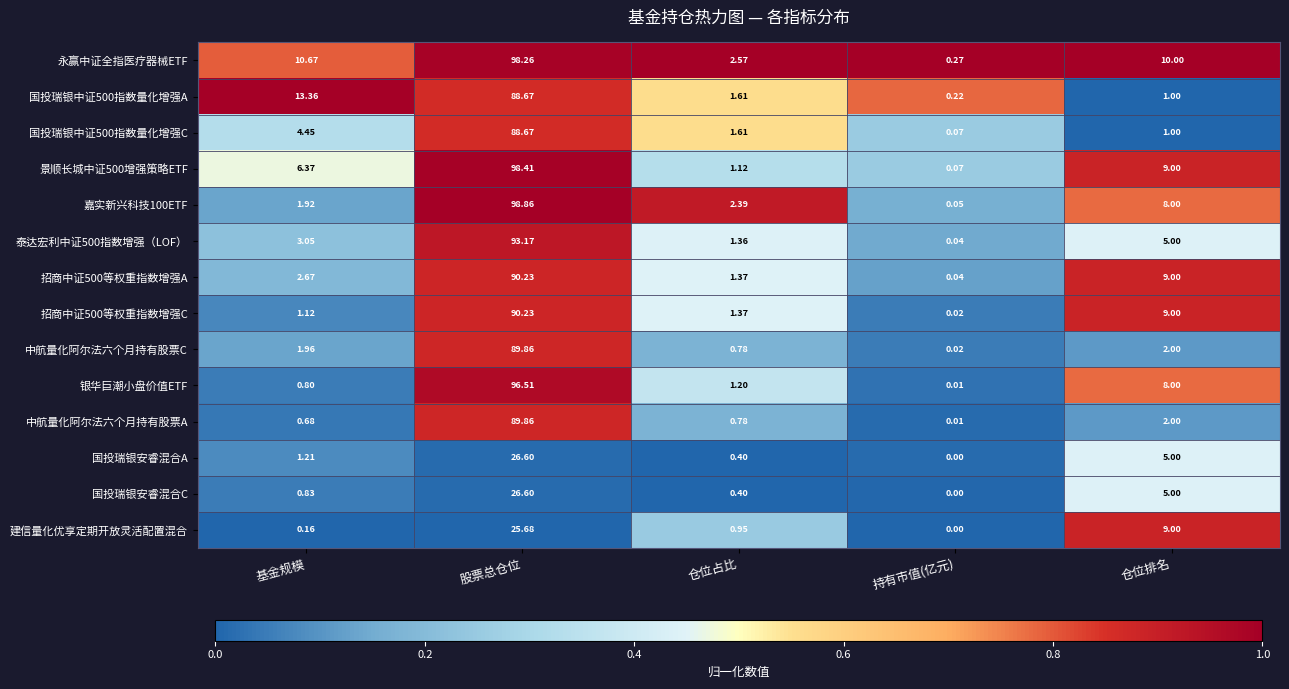

Which category has the highest value across all series?

股票总仓位